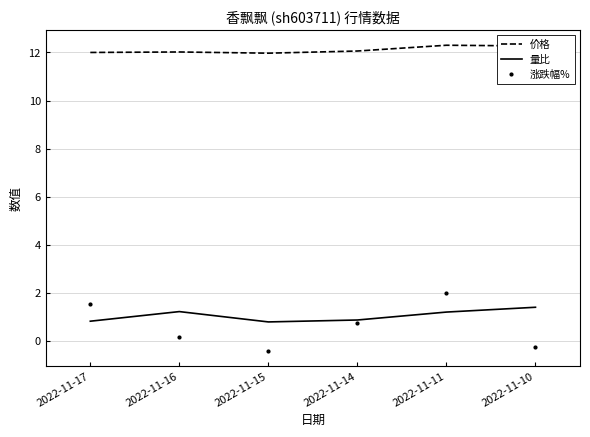

How many values in 涨跌幅% are above zero?

4